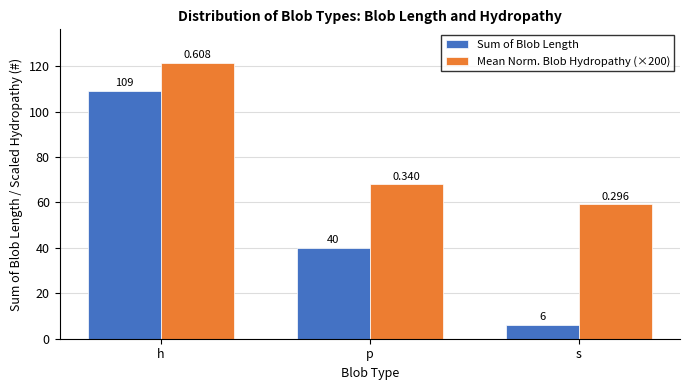

What is the spread (max minus min) of values at p?

28.0